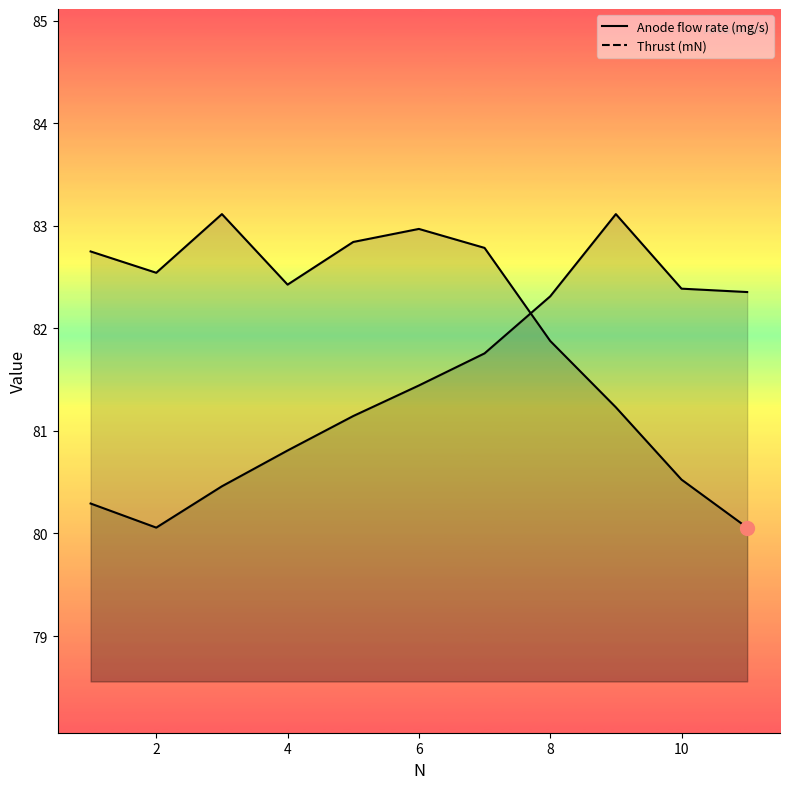

The value of Anode flow rate (mg/s) at 9 is 32.5. True or false?

False